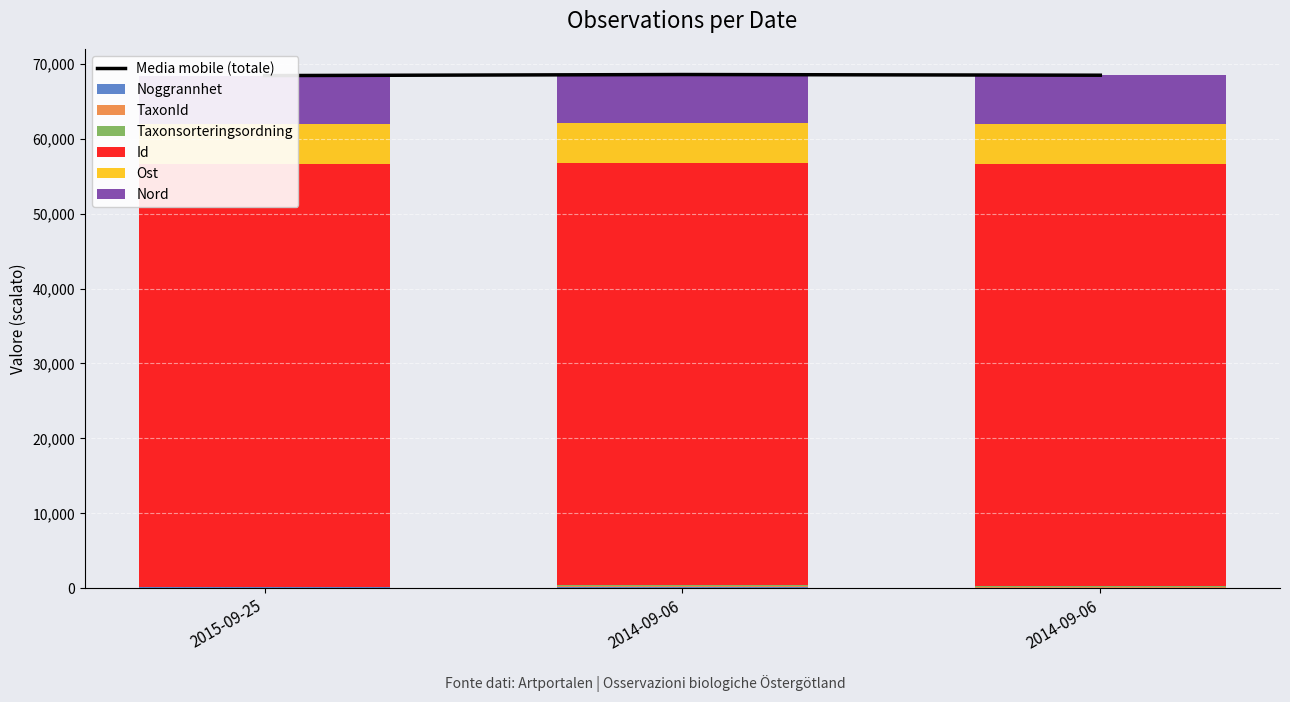

The Taxonsorteringsordning series shows 51.4 at 2015-09-25. True or false?

False